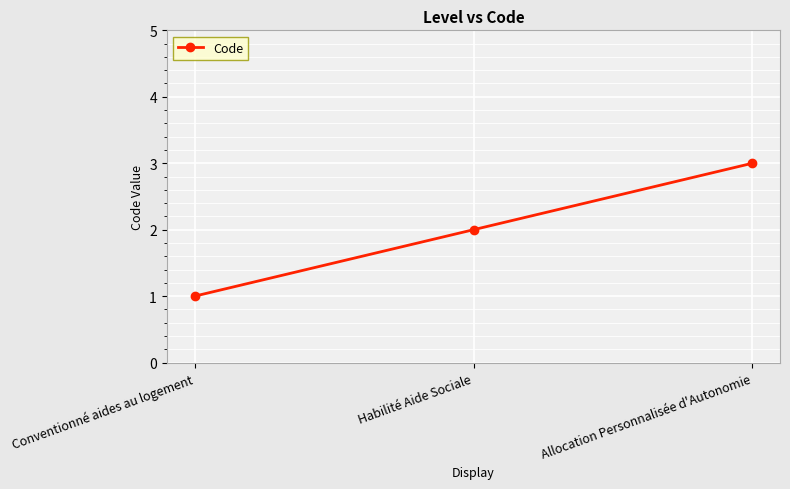

Read the value at Allocation Personnalisée d'Autonomie.

3